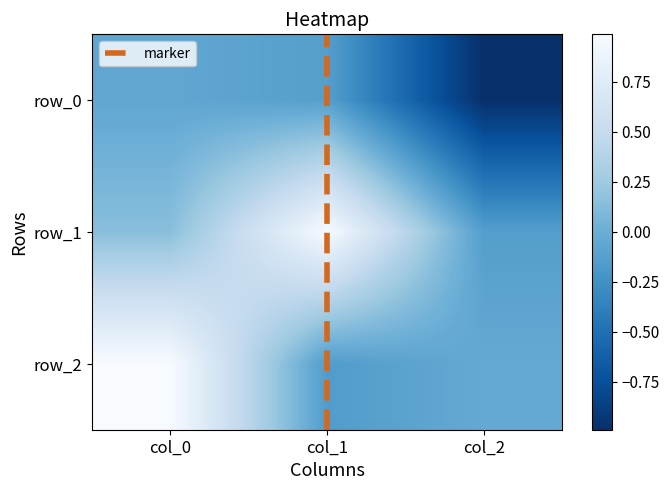

What is the lowest value of the row_2 series?

-0.2